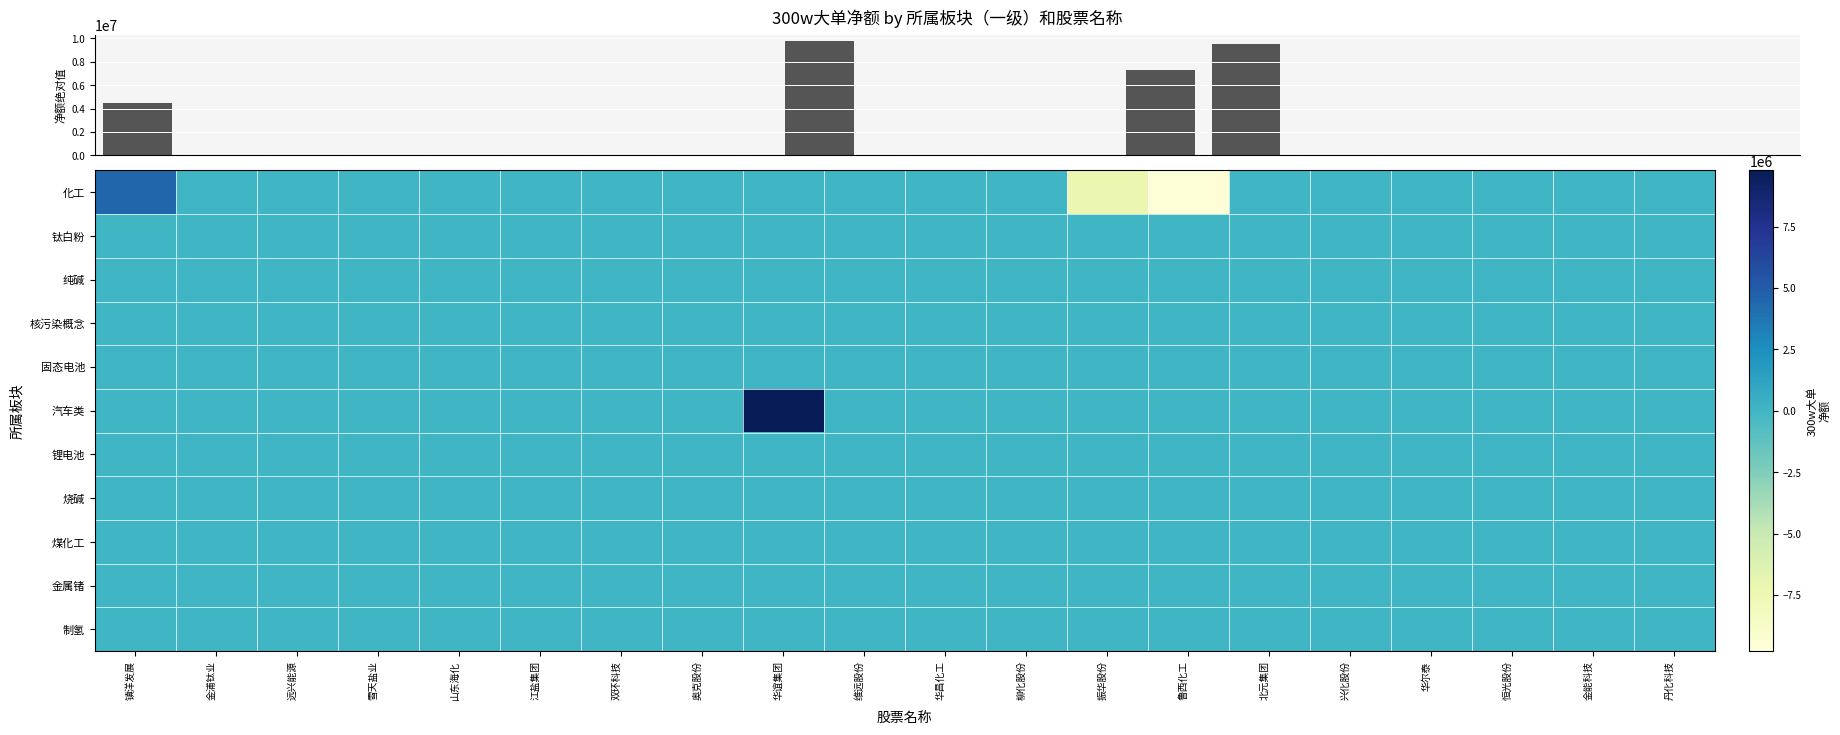

At how many categories does at least one series exceed -613454?

20